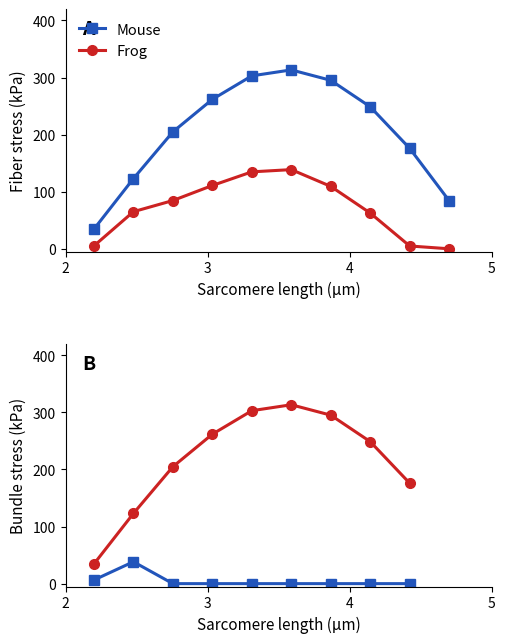

What is the label of the 6th point from the left?

5